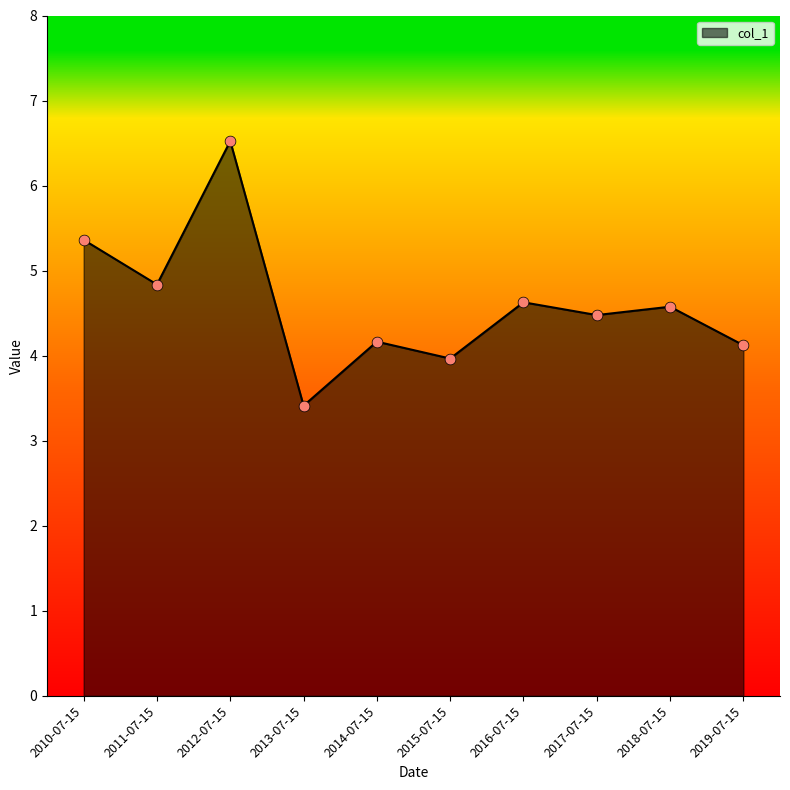

Between 2013-07-15 and 2012-07-15, which is larger?

2012-07-15